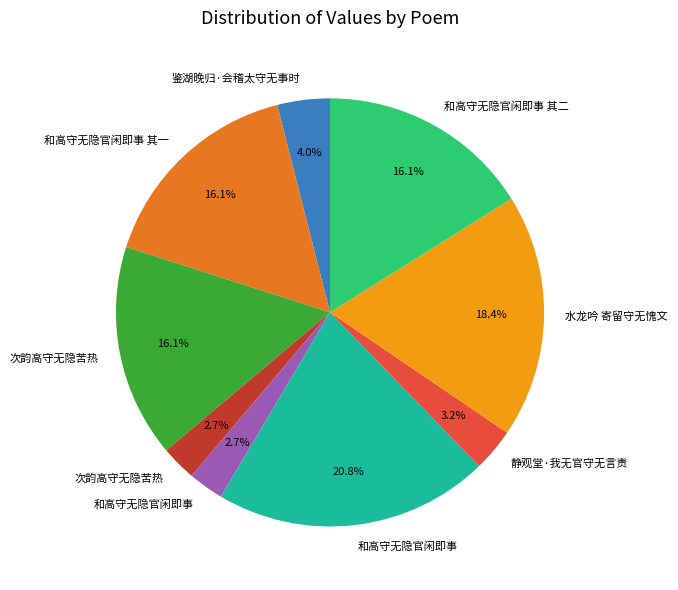

Does any single category account for the majority?

No